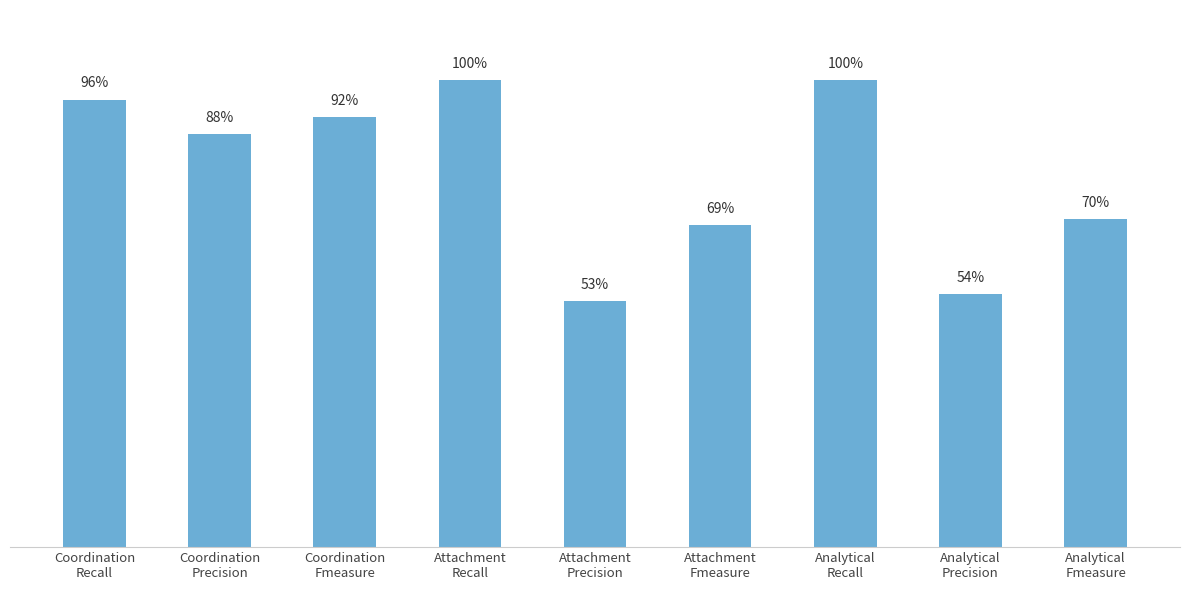

Reading right to left, transcribe all the data shown in this chart.

0.7	0.5	1.0	0.7	0.5	1.0	0.9	0.9	1.0